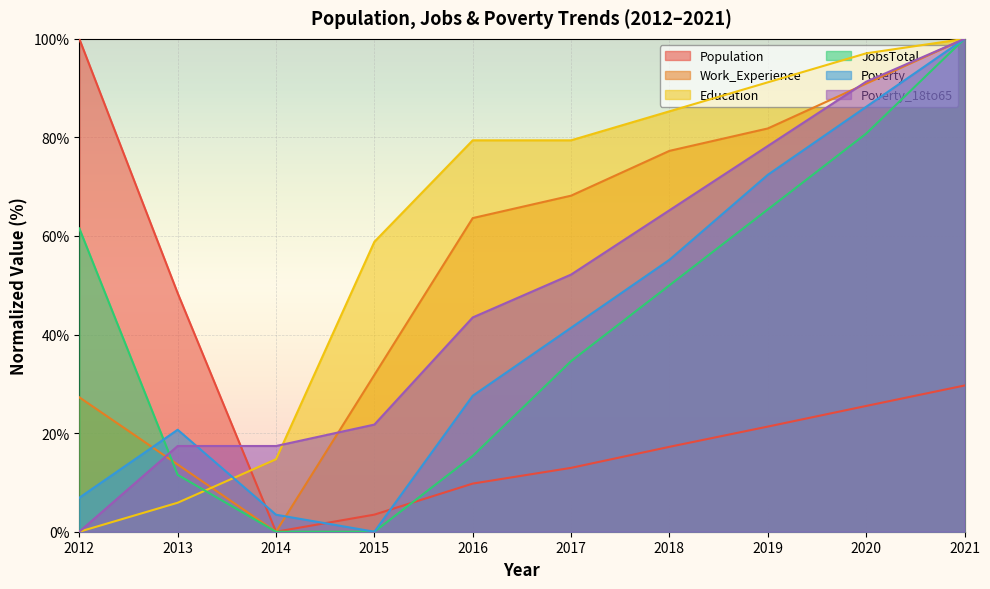

What is the total value across all series at 2013?

117.5